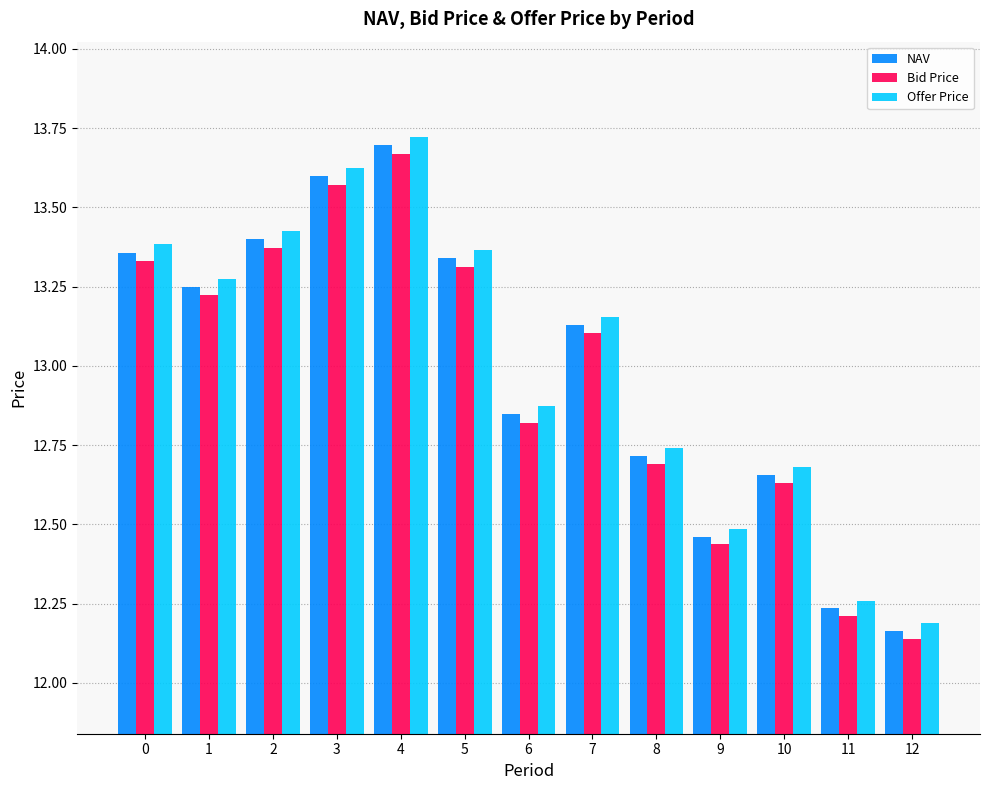

Which series has the widest spread of values?

Offer Price